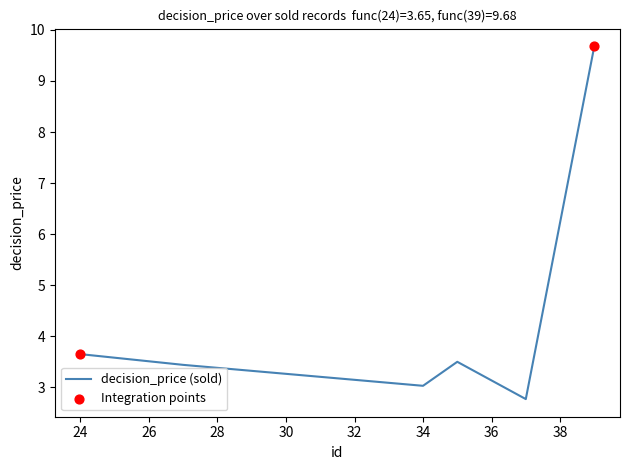

How many interior local peaks (higher than both neighbors) does the data have?

1